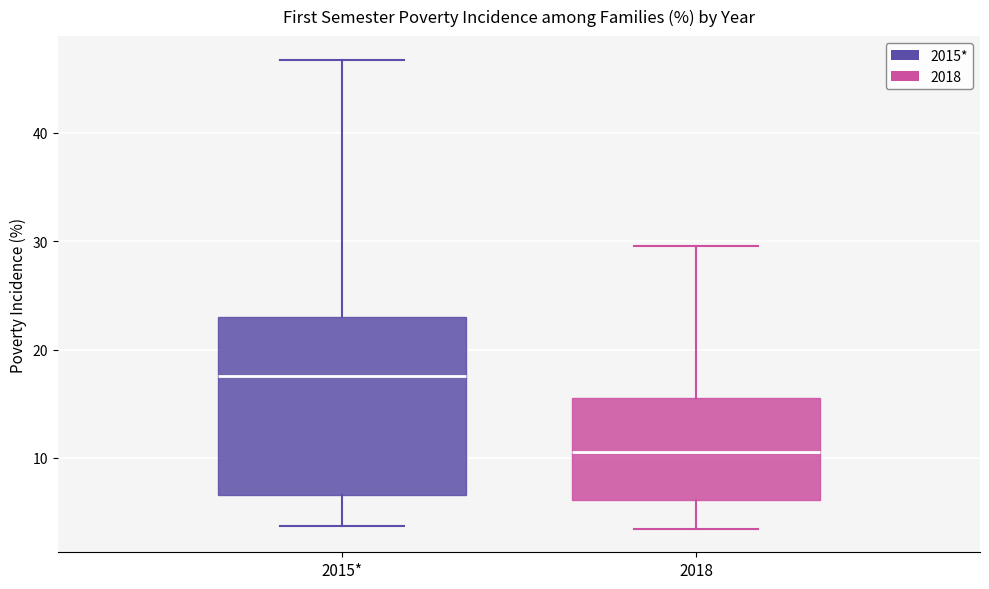

Reading left to right, transcribe this box plot: for each box, give where its median line is, the range the box spans, and where its two whiskers end, as read against the y-axis. The values are not printed on the chart, so give them approximately, as read against the axis.

2015*: median 18, box 7 to 23, whiskers 4 to 47
2018: median 11, box 6 to 16, whiskers 3 to 30